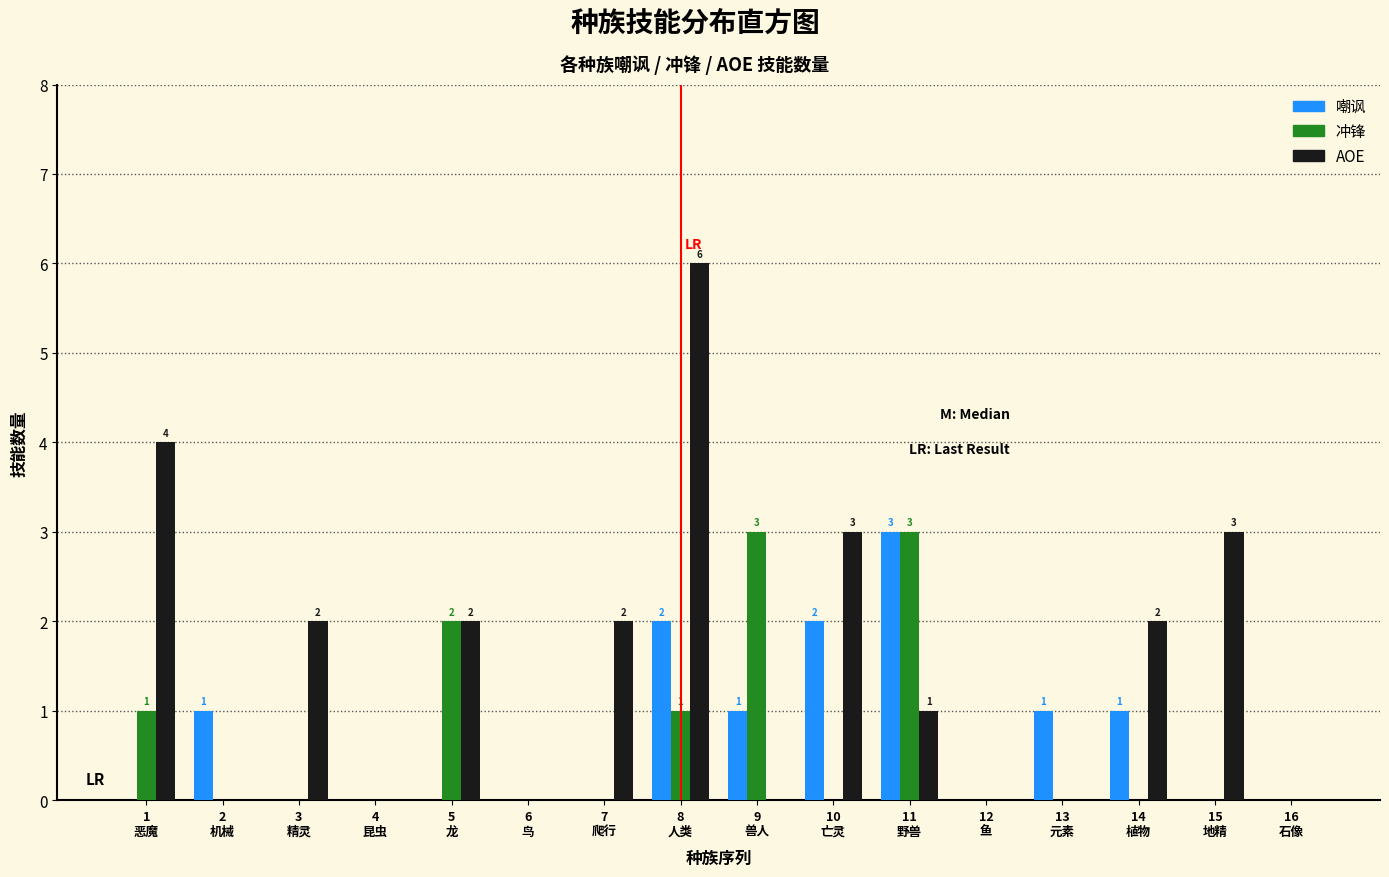

What is the highest value of the 嘲讽 series?

3